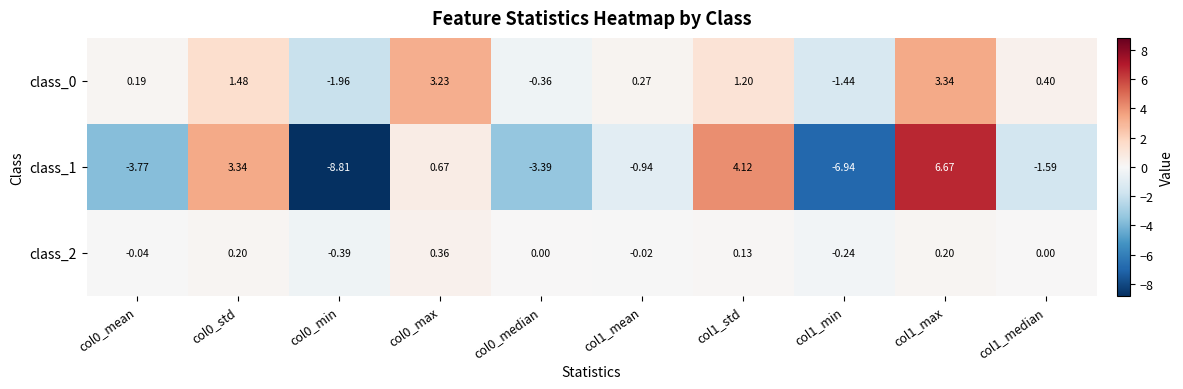

Is the value of class_2 at col1_min greater than the value of class_0 at col0_std?

No